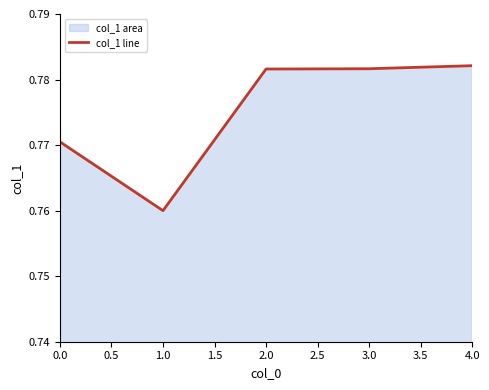

At which category does the chart reach its minimum across all series?

1.0